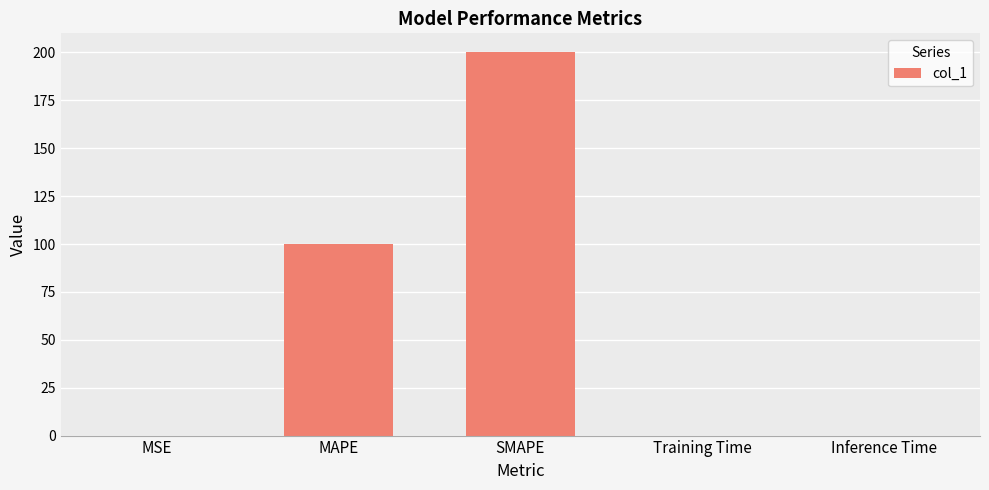

The value at MAPE is 145.5. True or false?

False